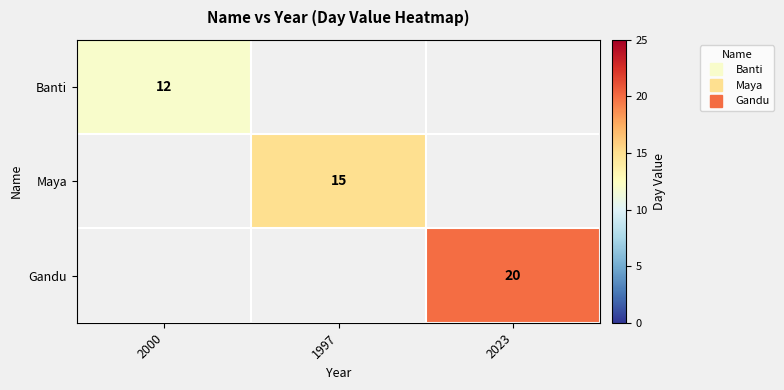

Is it true that Gandu equals 10.2 at 2023?

False